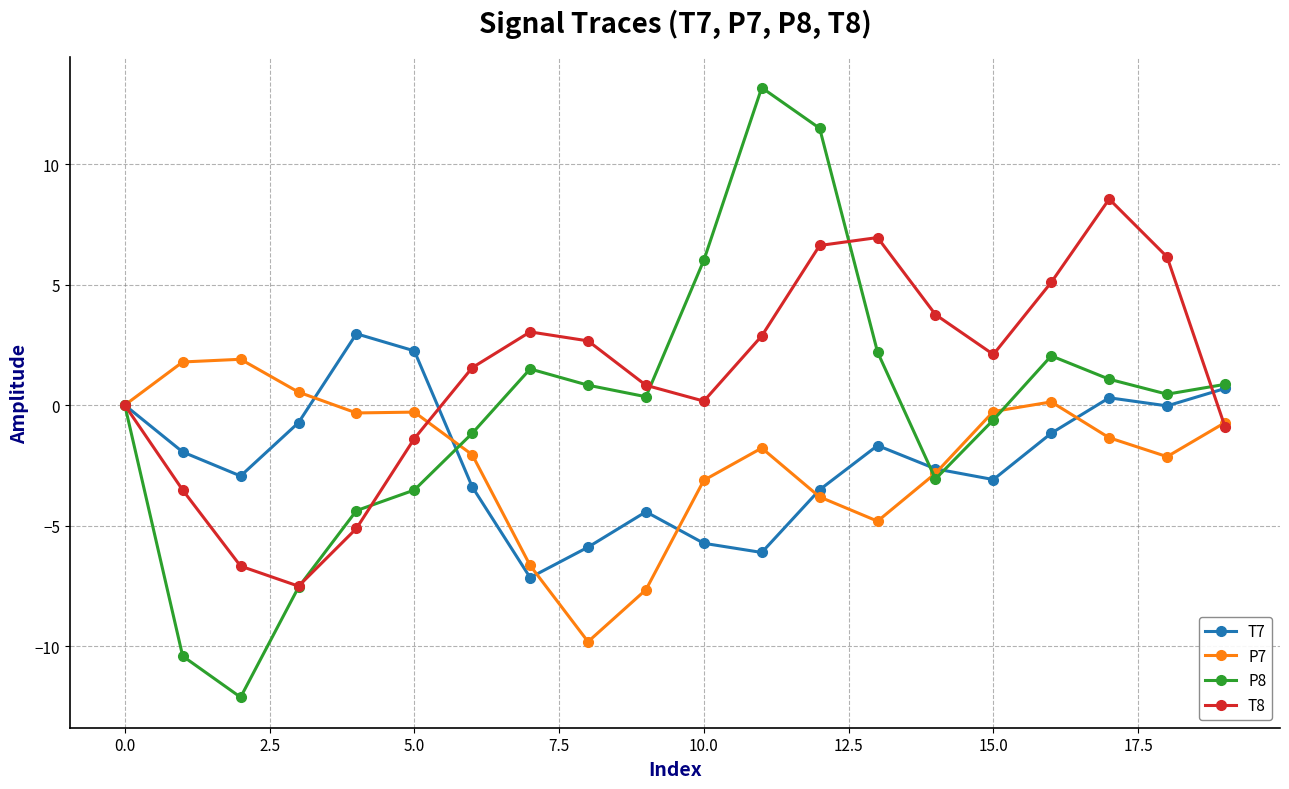

Which series has the largest range (max minus min)?

P8